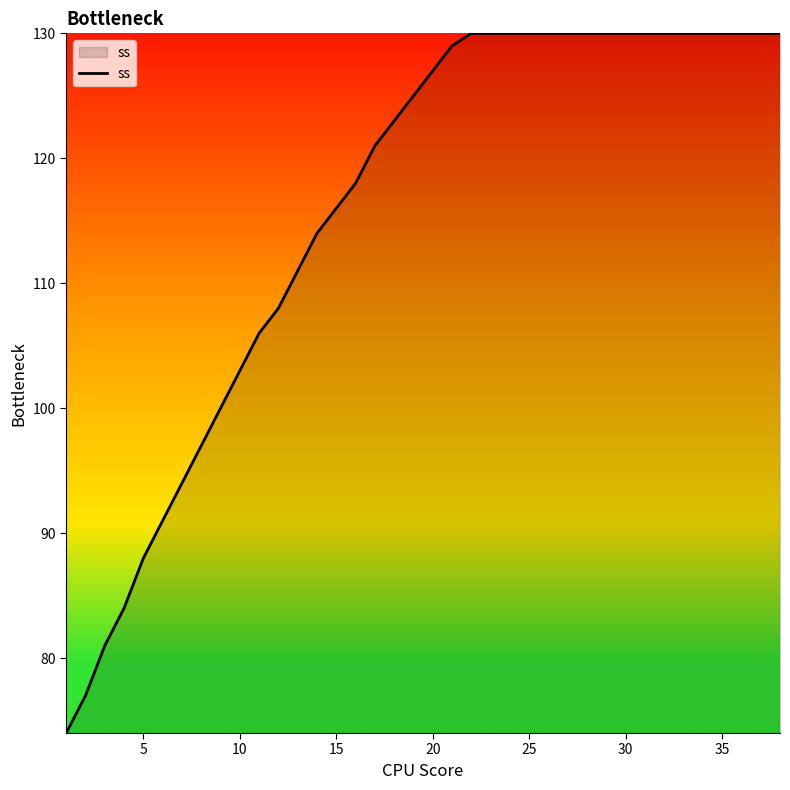

What is the smallest value displayed?

74